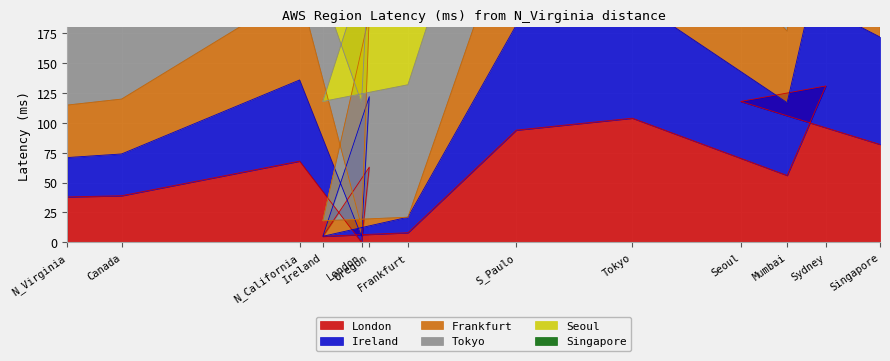

Which category has the lowest value in the London series?

London